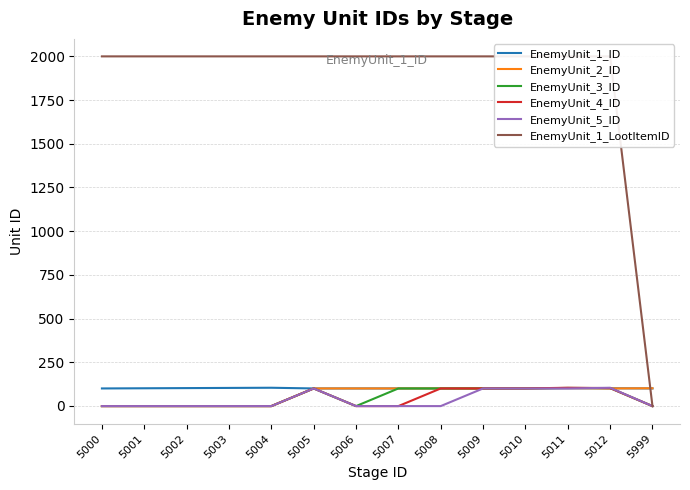

Between 5008 and 5010, which series saw the biggest shift?

EnemyUnit_5_ID